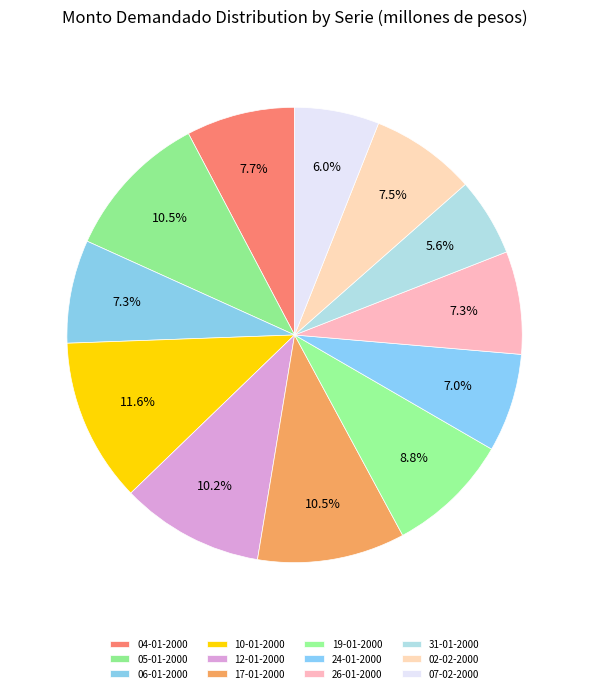

The 06-01-2000 slice represents 1% of the pie. True or false?

False